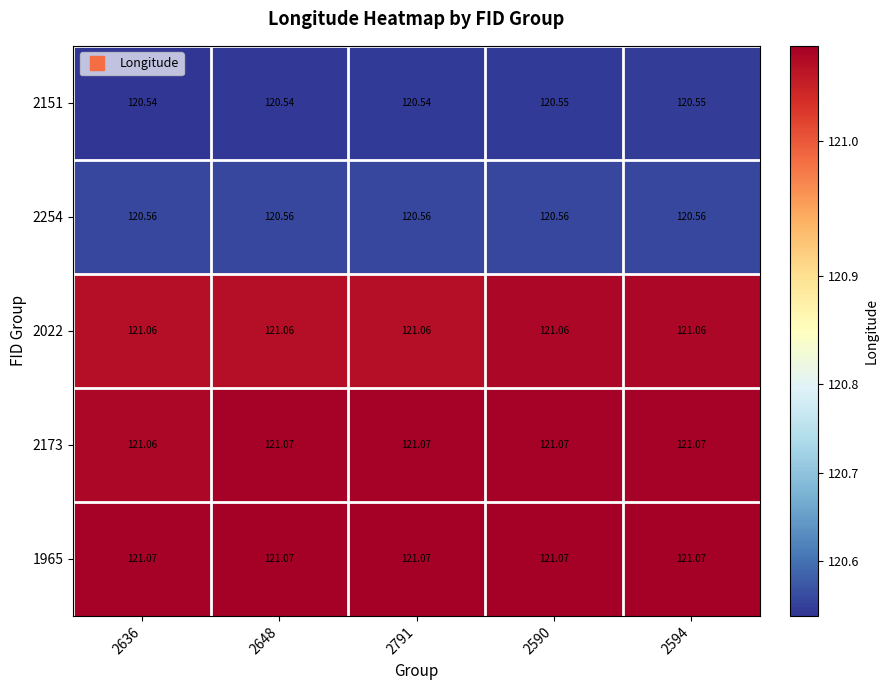

Is the value of 1965 at 2636 greater than the value of 2022 at 2590?

Yes